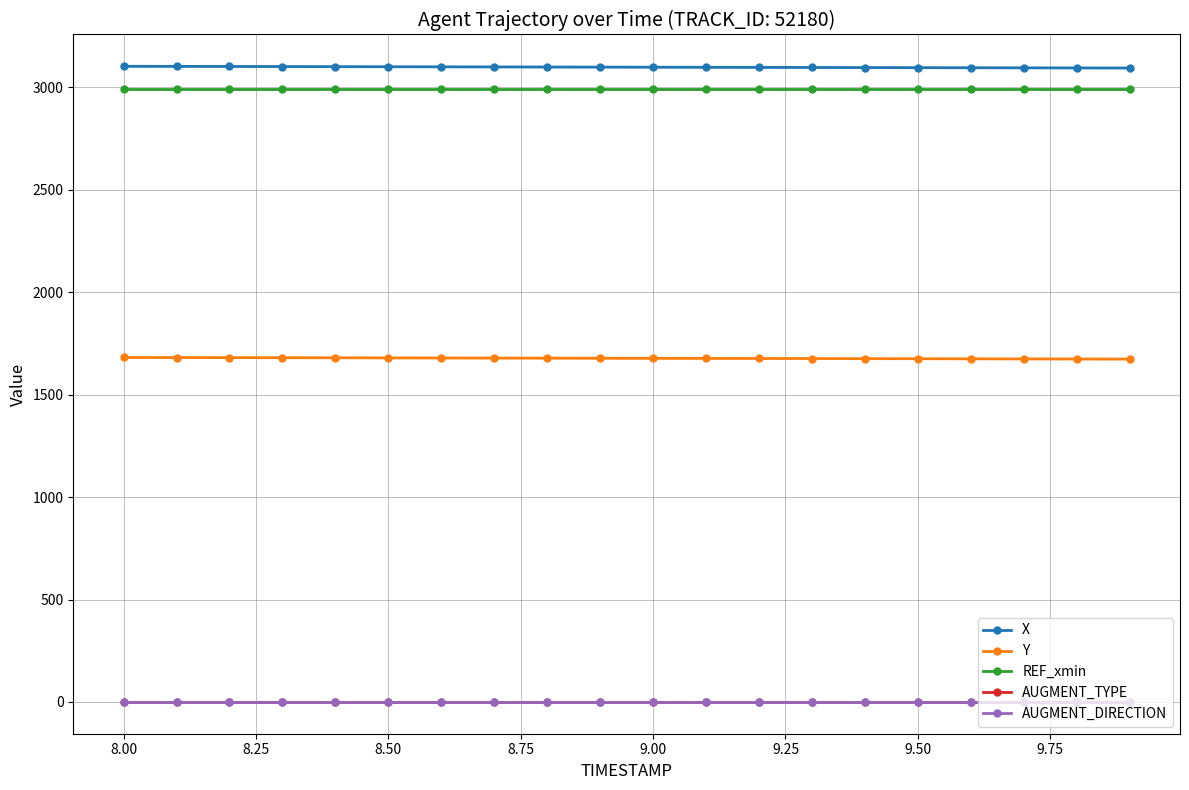

True or false: AUGMENT_DIRECTION and X cross at least once.

False